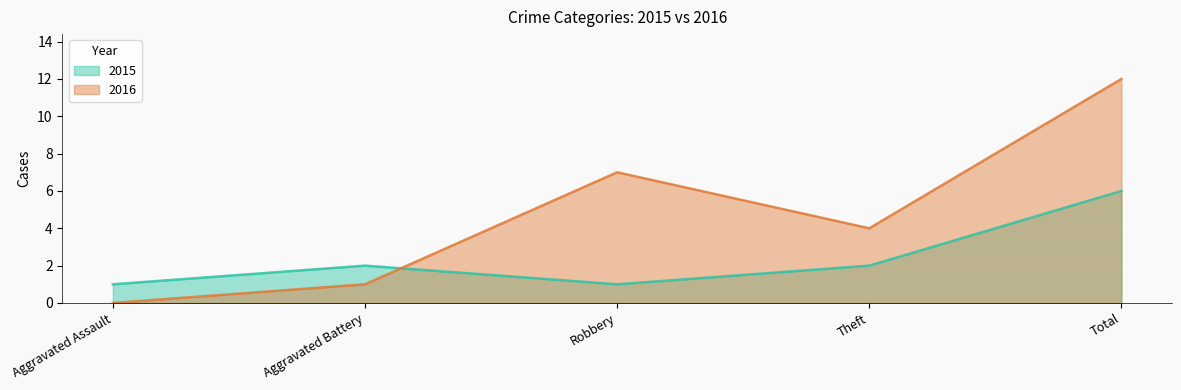

What are all the series names shown in the legend?

2015, 2016